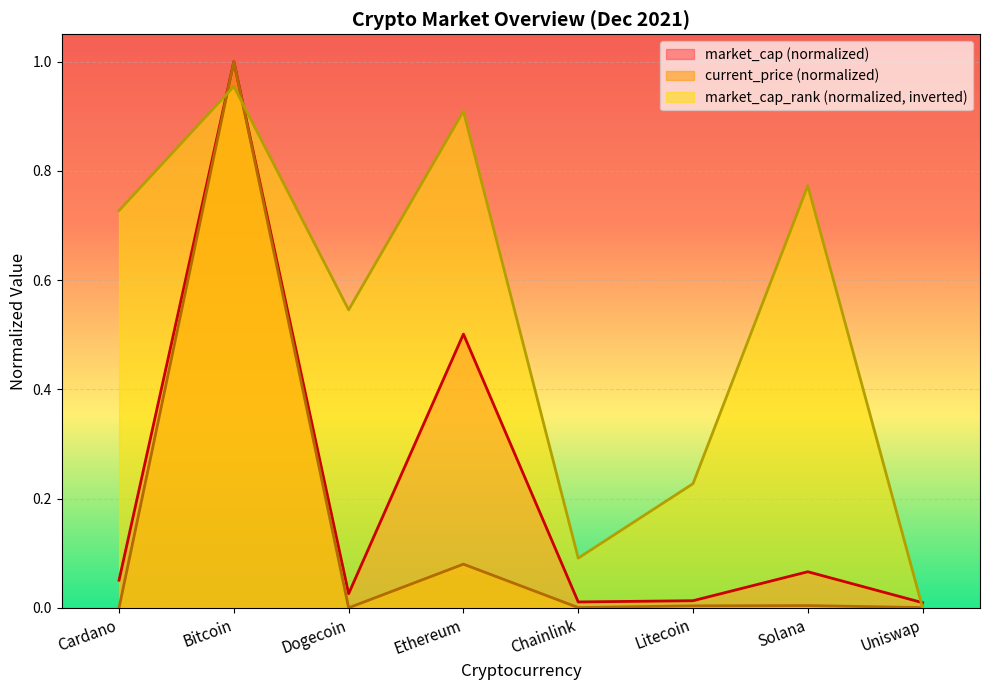

Which series has the largest total across all categories?

market_cap_rank (normalized, inverted)